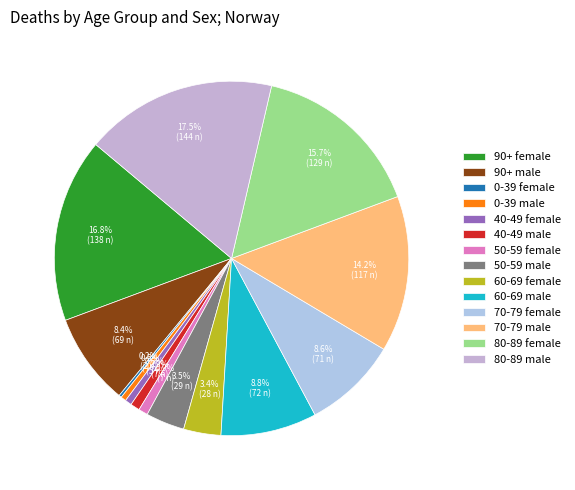

How many slices are in this pie chart?

14